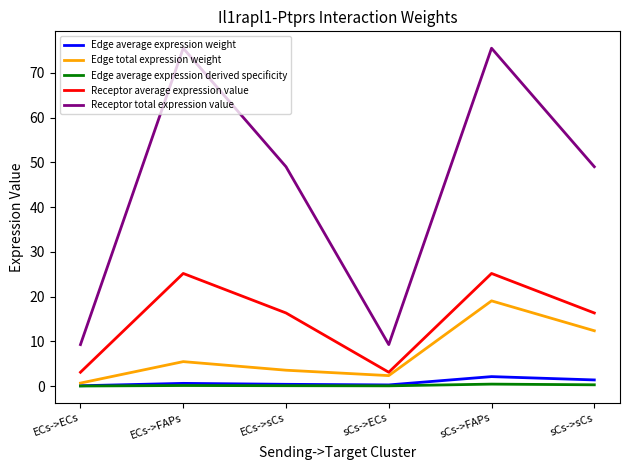

What is the difference between the Edge average expression weight values at sCs->sCs and sCs->FAPs?

0.7